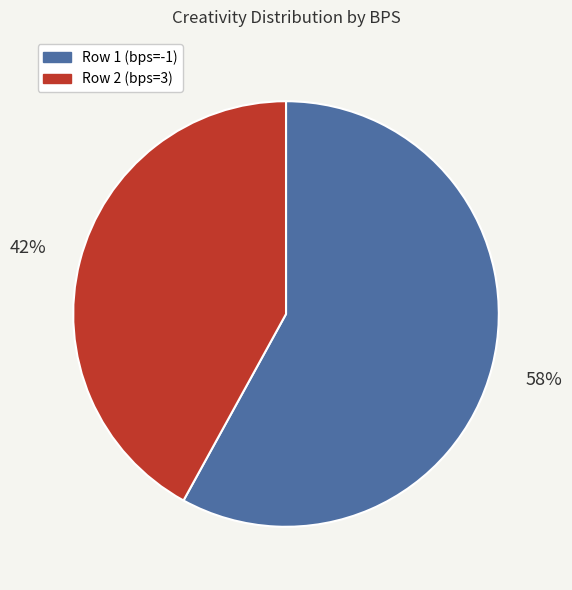

To the nearest percent, what is the difference between the largest and smallest slice percentages?

16%